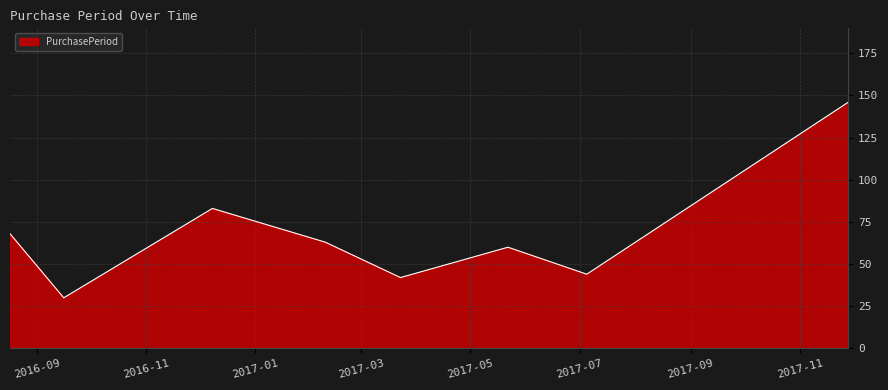

What is the sum of all values?

536